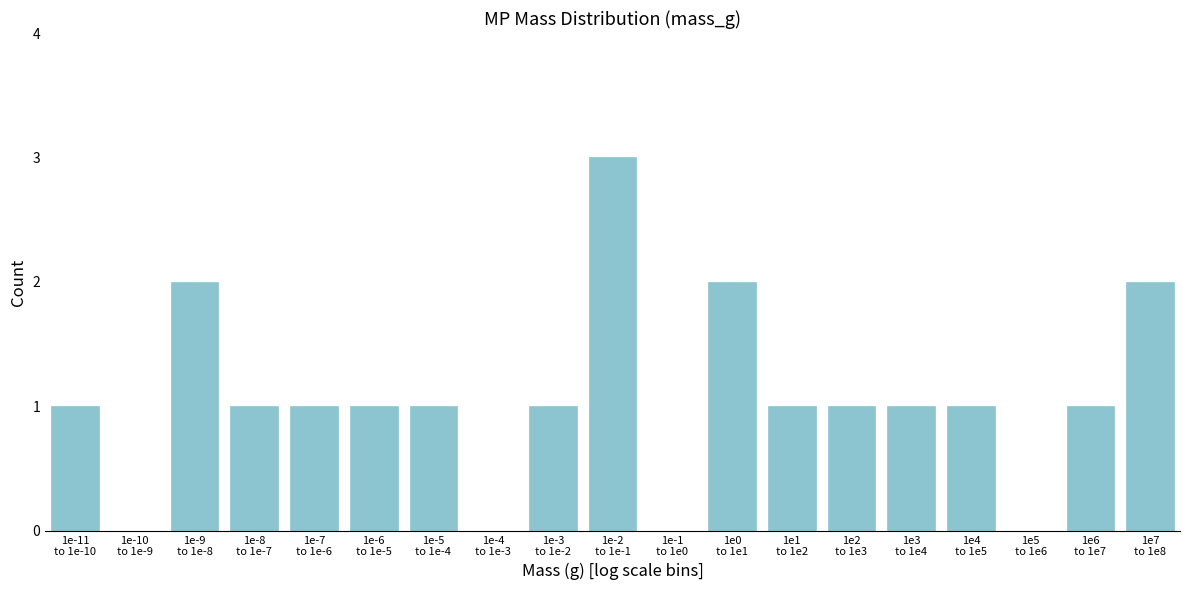

What is the maximum value shown in the chart?

3